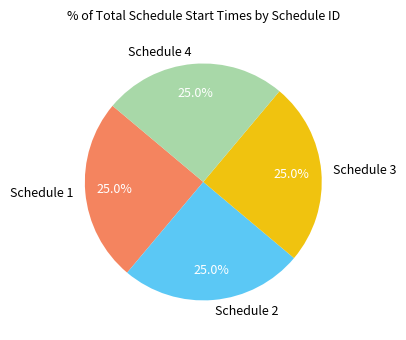

Approximately how many times larger is the value at Schedule 2 compared to Schedule 4?

1.0